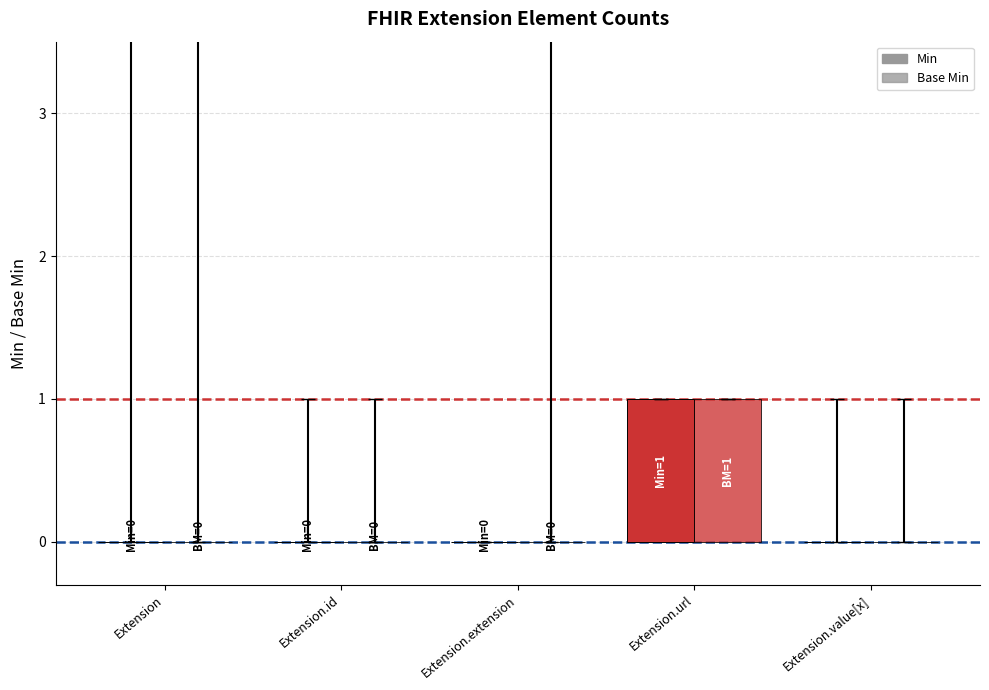

Count the number of categories in the chart.

5